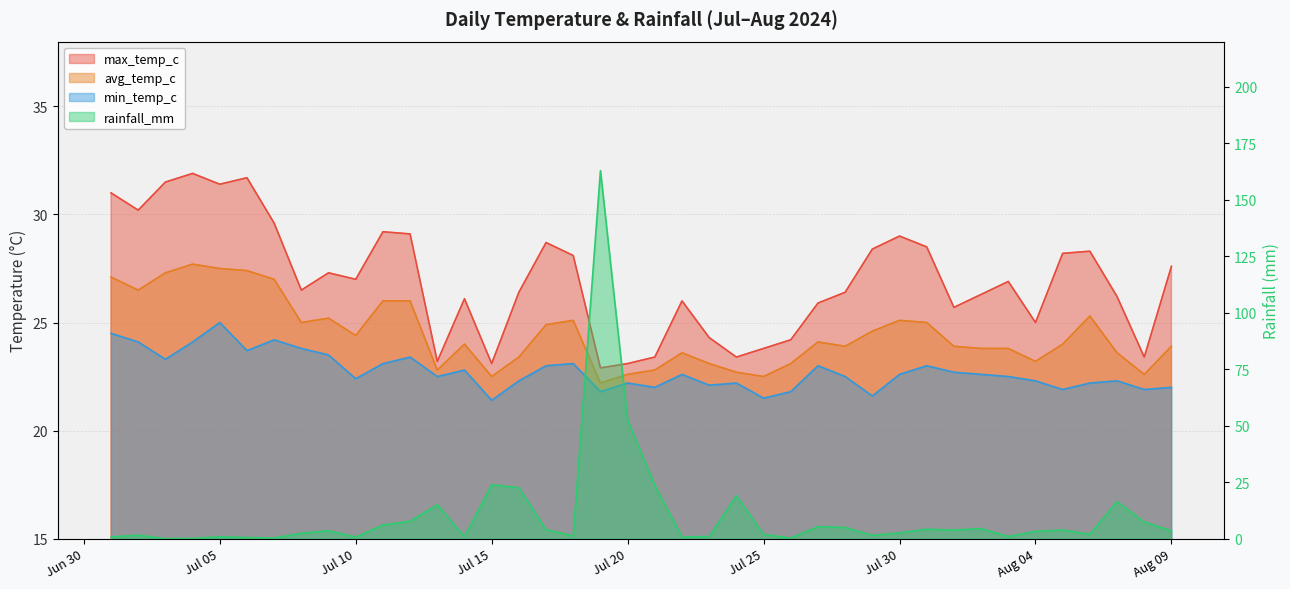

Count the number of categories in the chart.

40